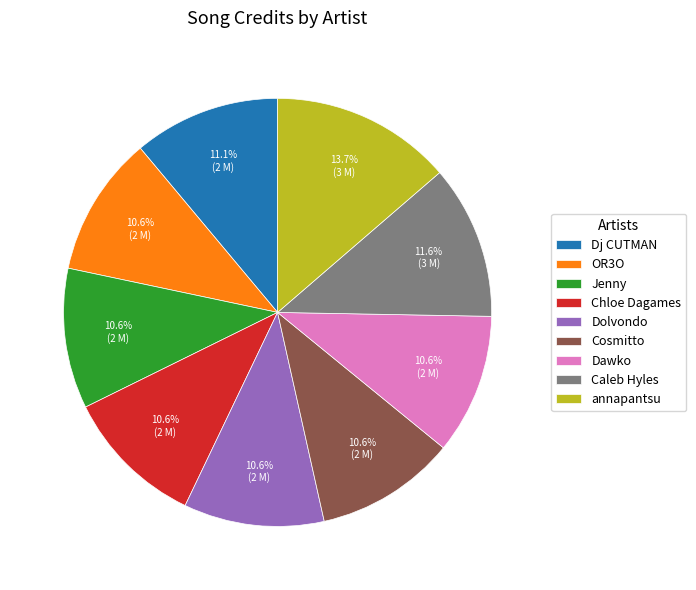

Which slice is the largest?

annapantsu